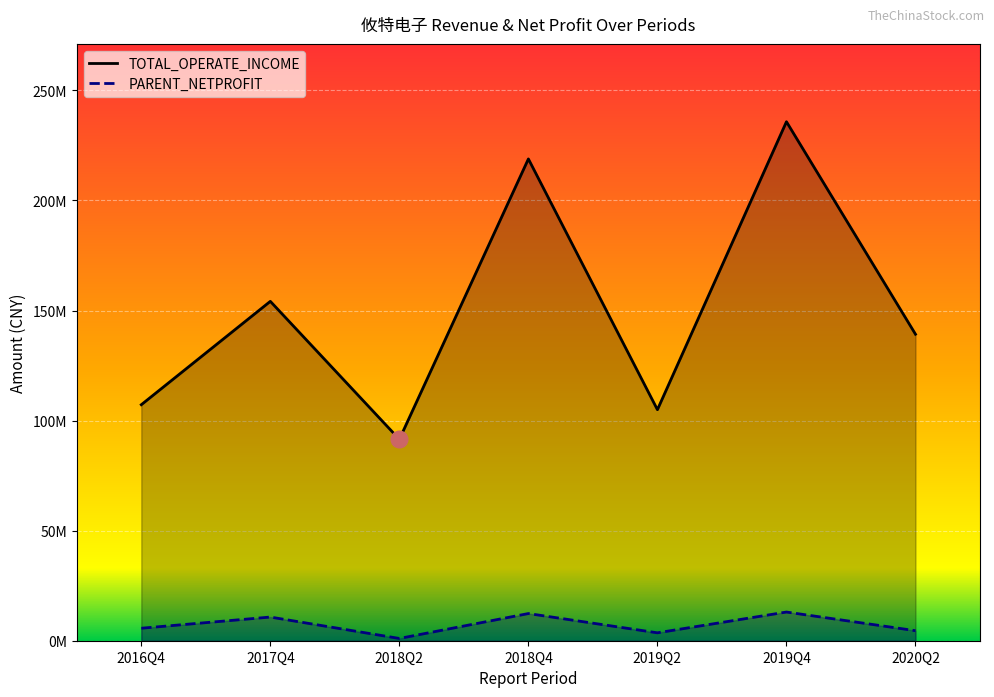

True or false: TOTAL_OPERATE_INCOME has a value of 358647423.2 at 2019Q4.

False